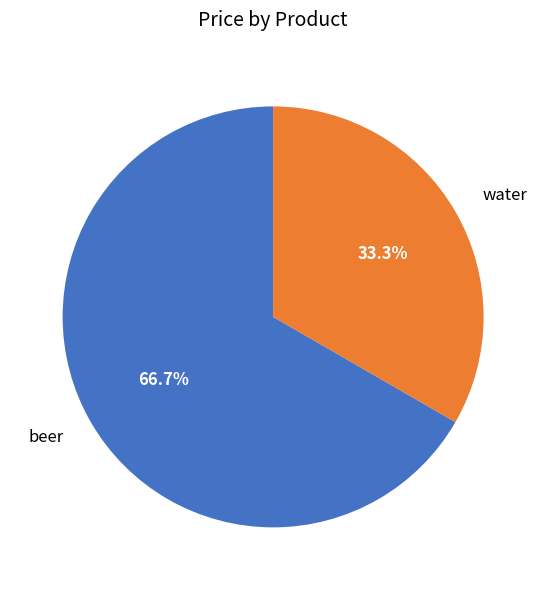

Is there any slice that represents more than half of the pie?

Yes